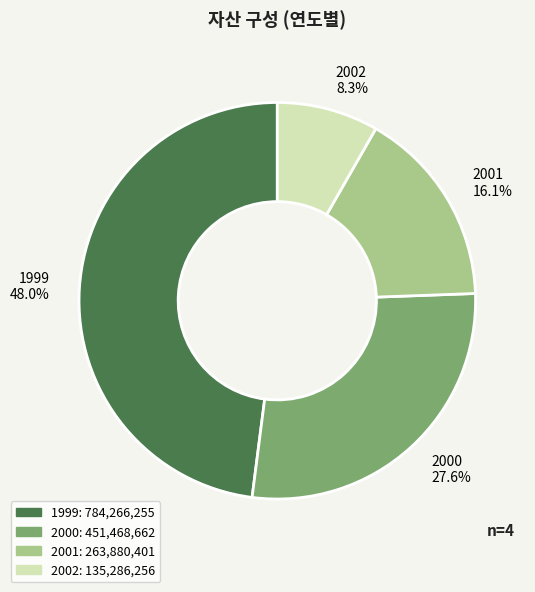

To the nearest percent, what portion does 2002 represent?

8%